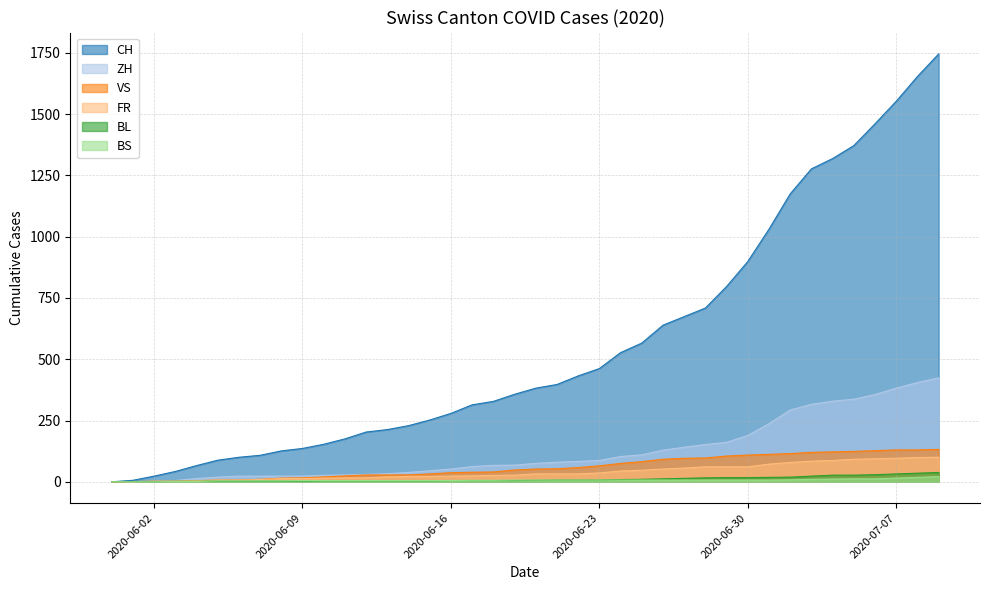

At which category is the sum across all series the highest?

2020-07-09